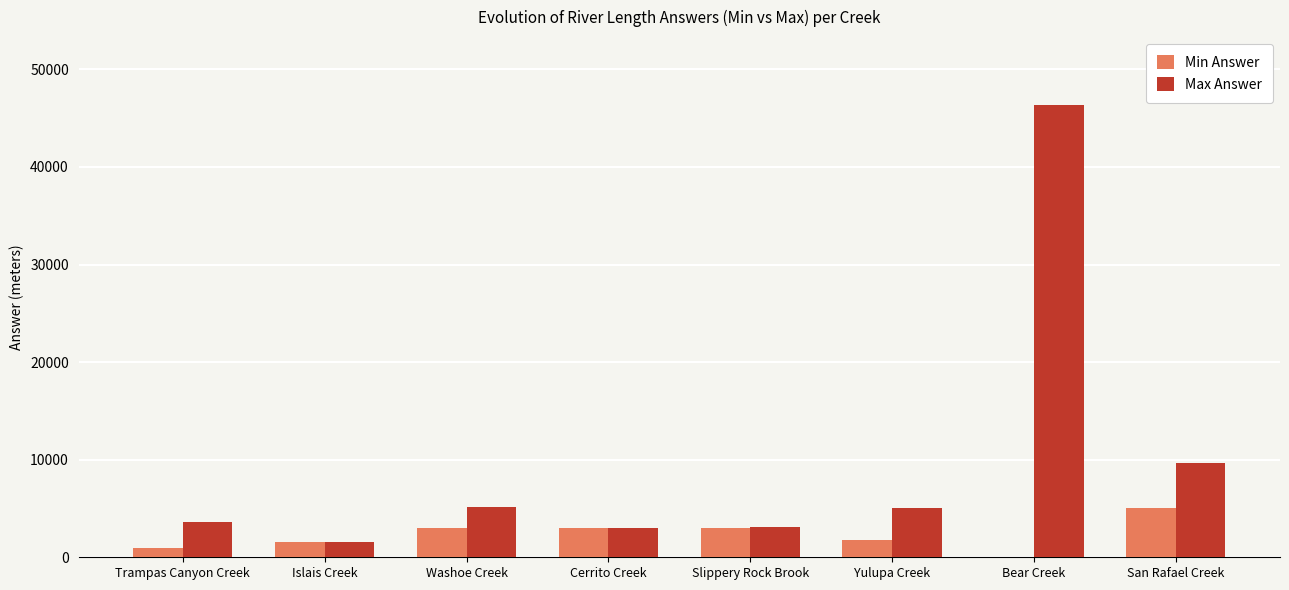

What is the total value across all series at Trampas Canyon Creek?

4621.0